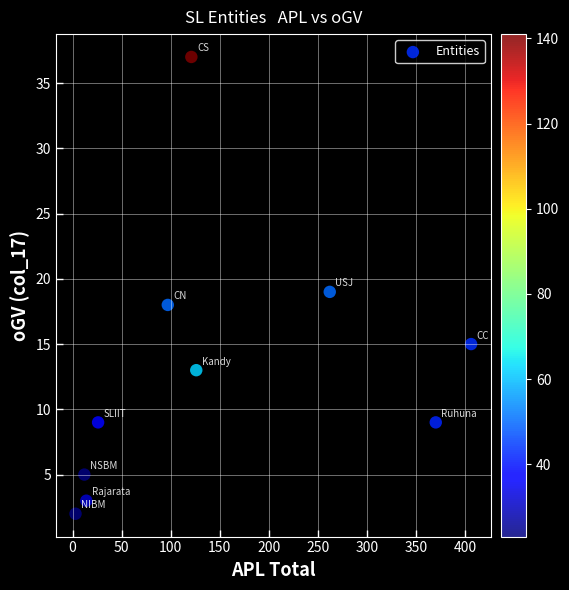

What is the average Y value?

13